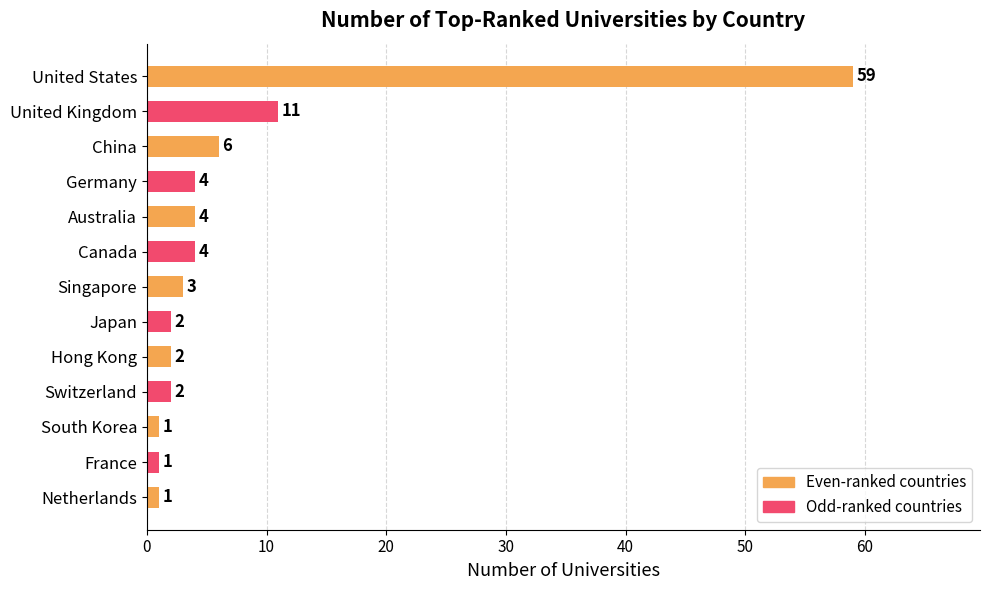

At which label is the value closest to 30?

United Kingdom